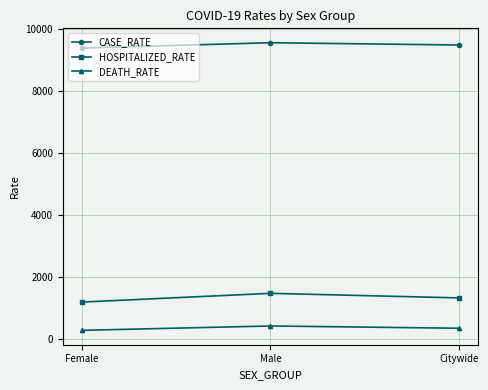

At Citywide, list the series in order from largest to smallest.

CASE_RATE, HOSPITALIZED_RATE, DEATH_RATE